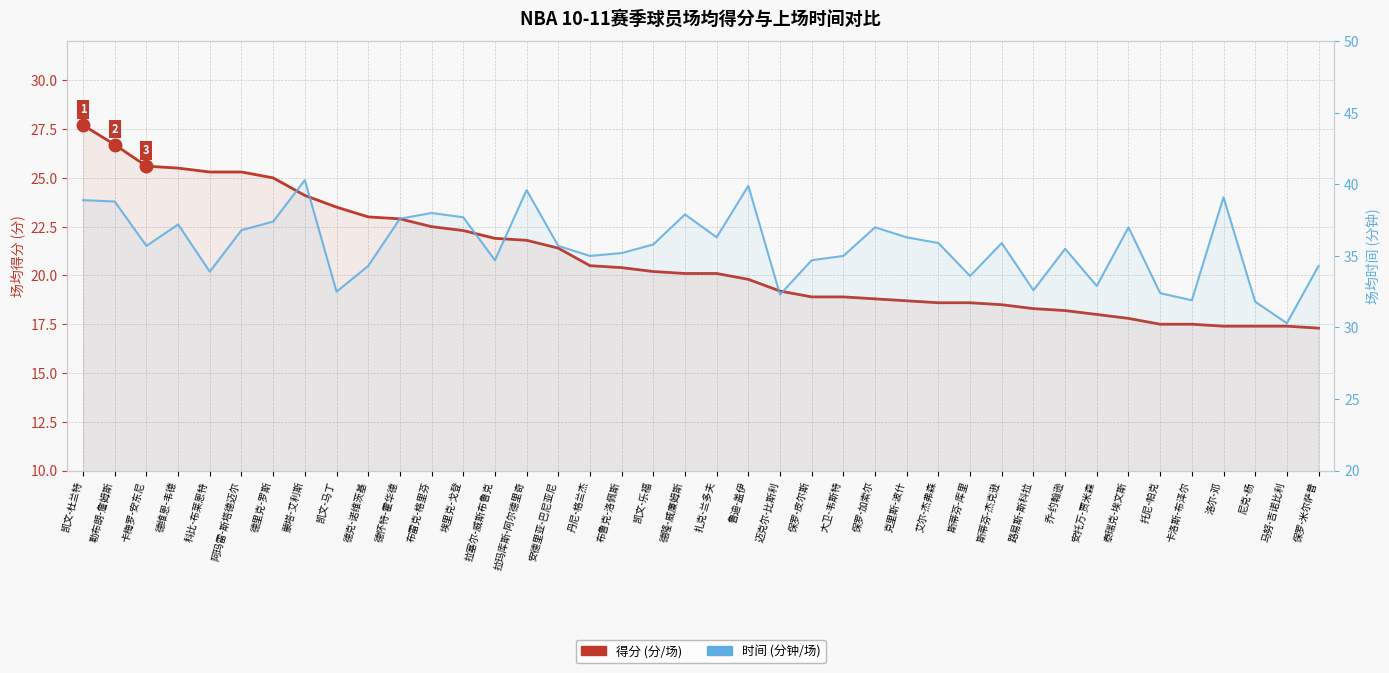

The 得分 (分) series shows 39.6 at 德维恩-韦德. True or false?

False